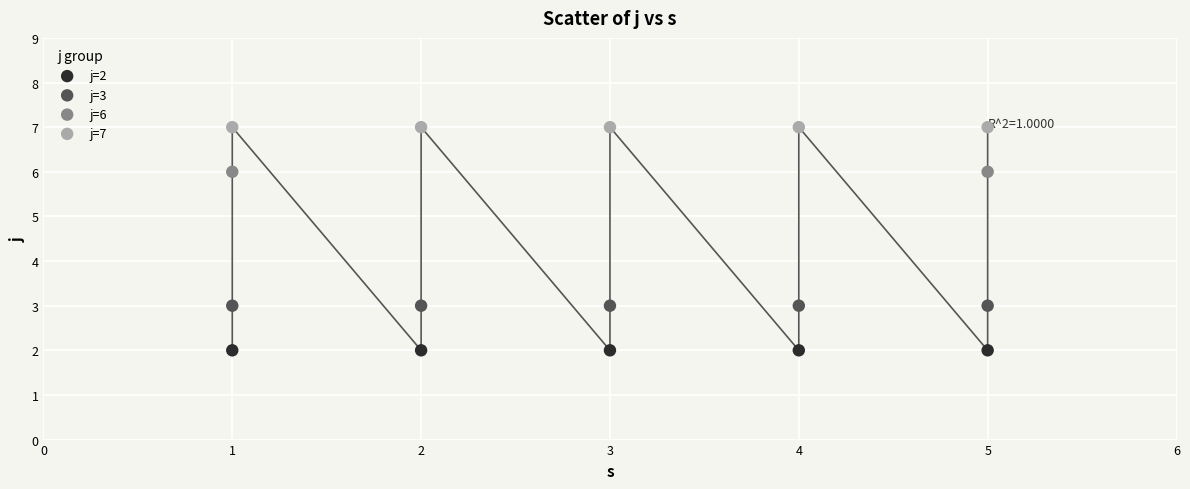

Which series reaches the maximum Y coordinate?

j=7